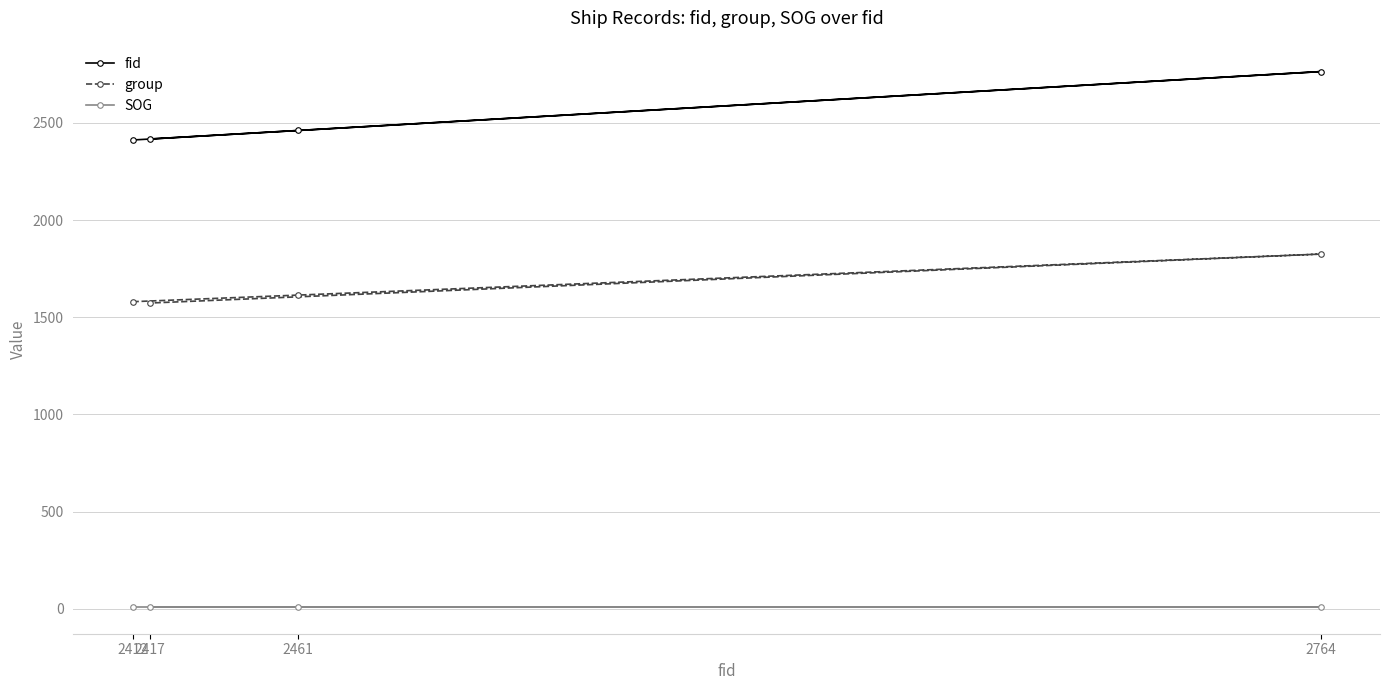

True or false: group and SOG cross at least once.

False